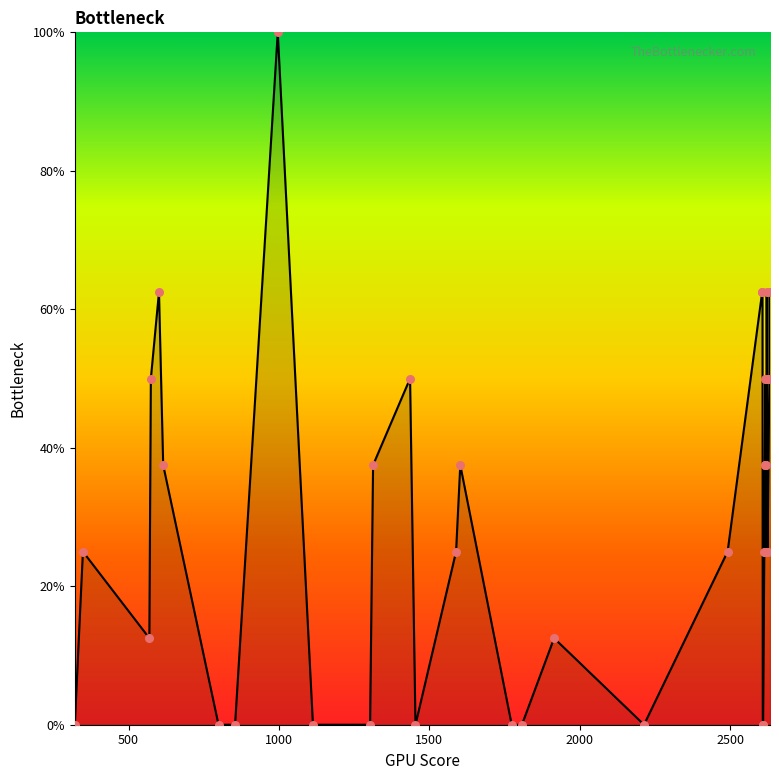

What is the maximum value shown in the chart?

100.0